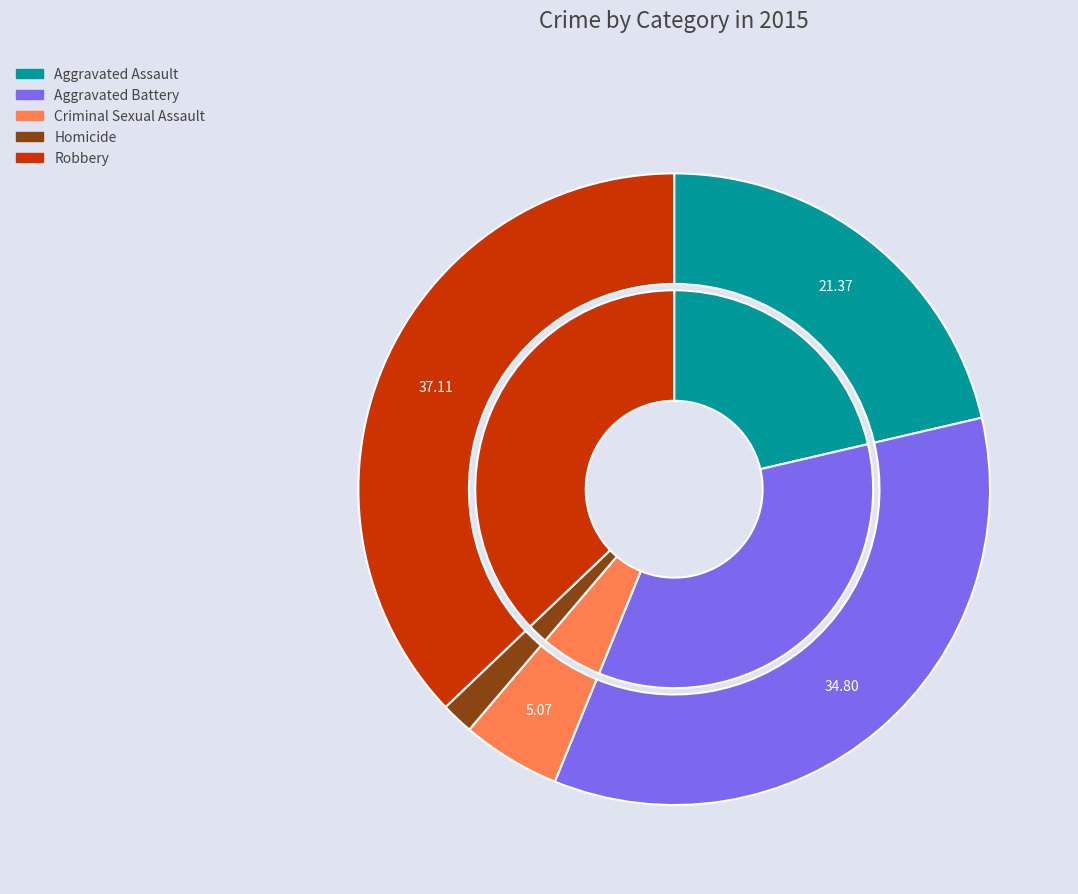

The Aggravated Battery slice represents 35% of the pie. True or false?

True